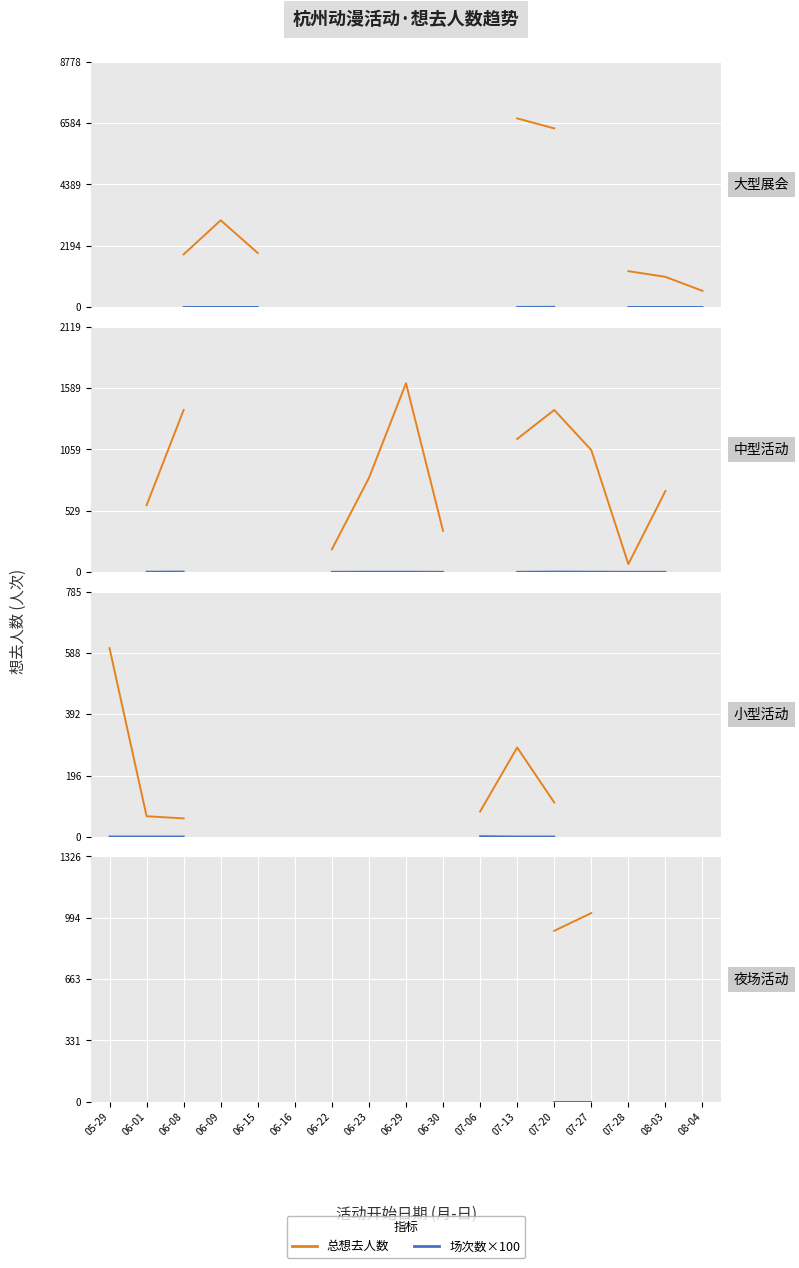

What position from the right is 06-01?

16